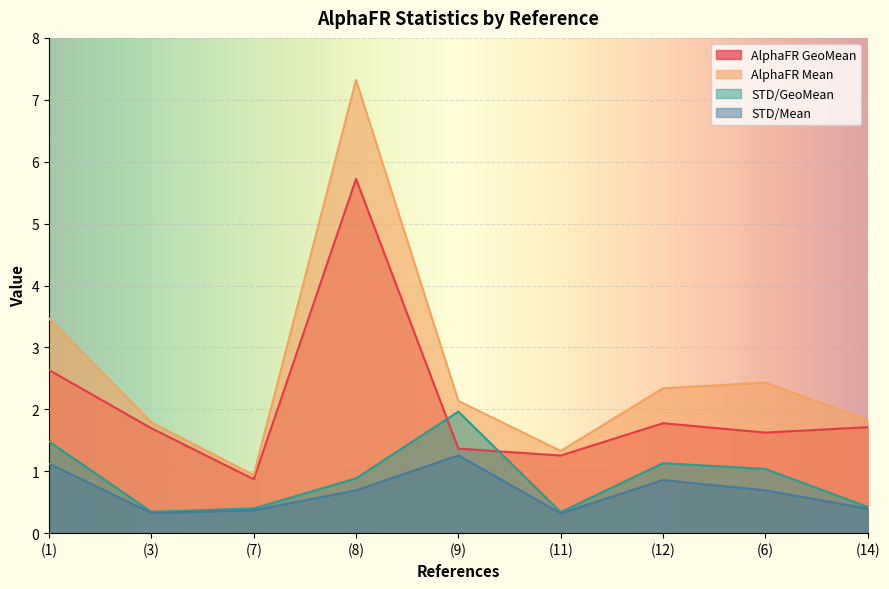

What is the sum of all STD/GeoMean values?

8.0